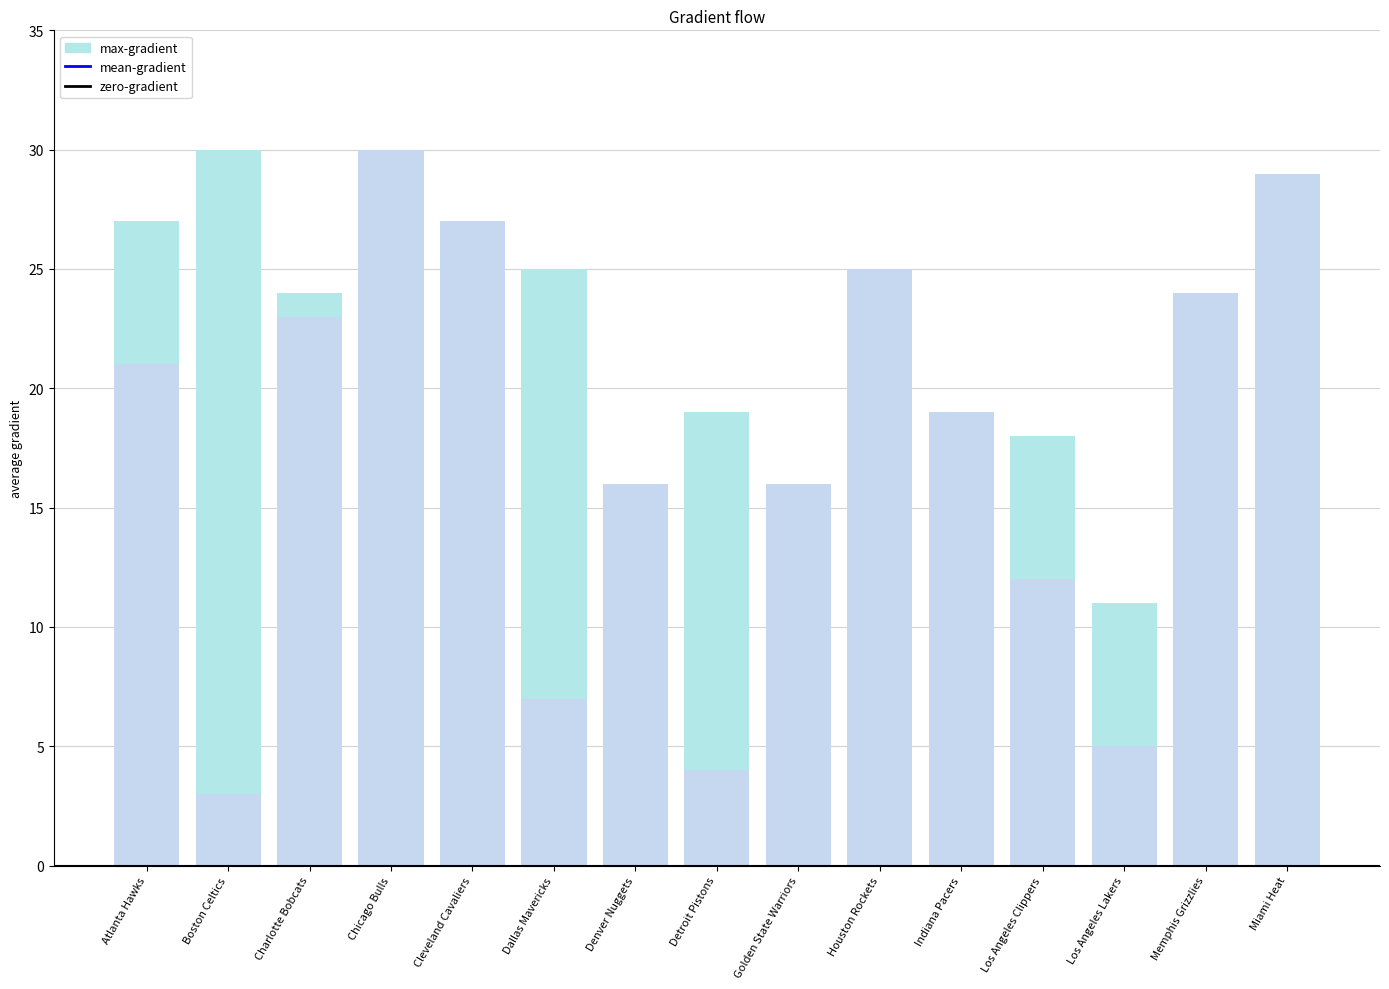

At Golden State Warriors, list the series in order from smallest to largest.

max-gradient, mean-gradient